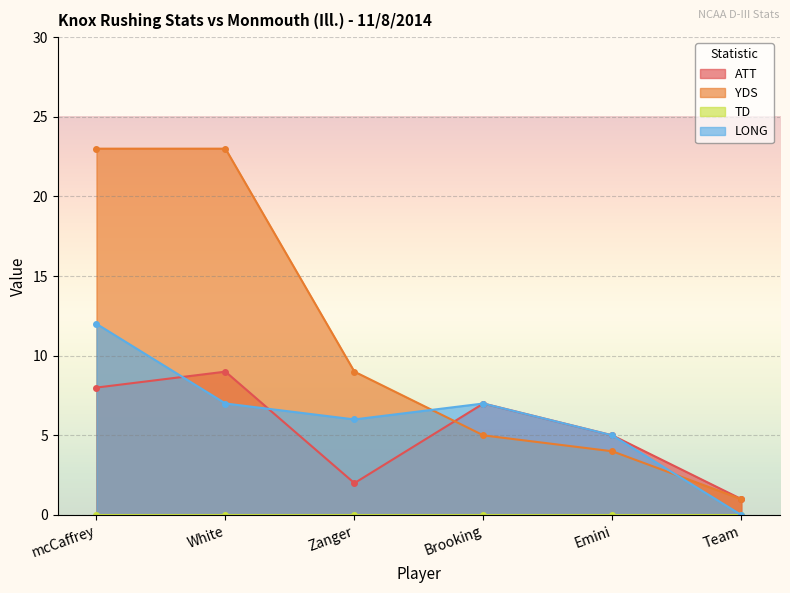

Between which two adjacent categories do YDS and ATT first intersect?

Zanger and Brooking